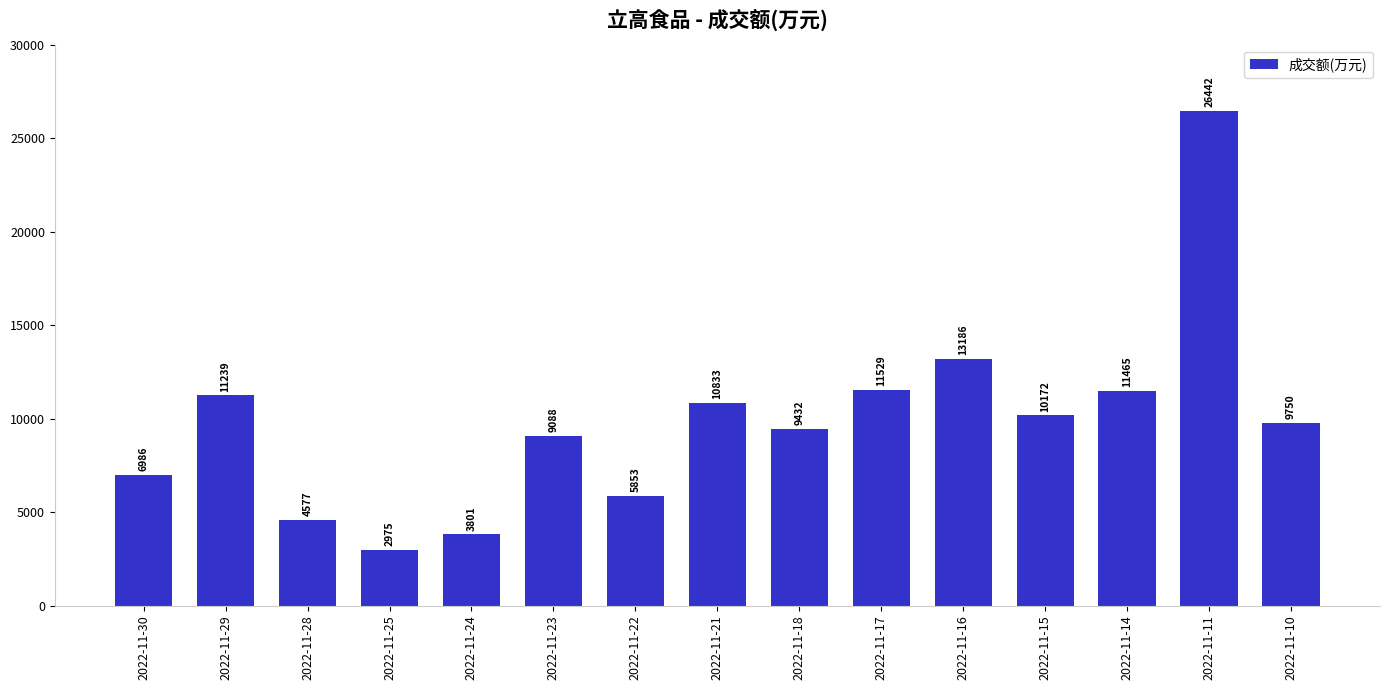

At which category does the chart reach its peak across all series?

2022-11-11